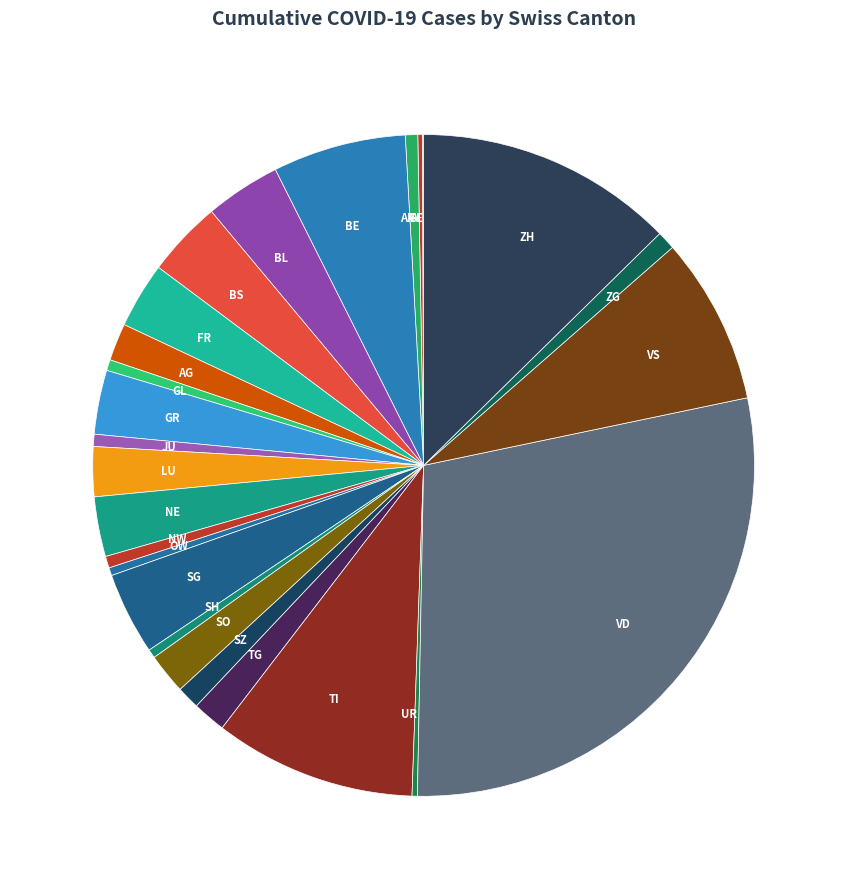

Is it true that TI is 10% of the pie?

True